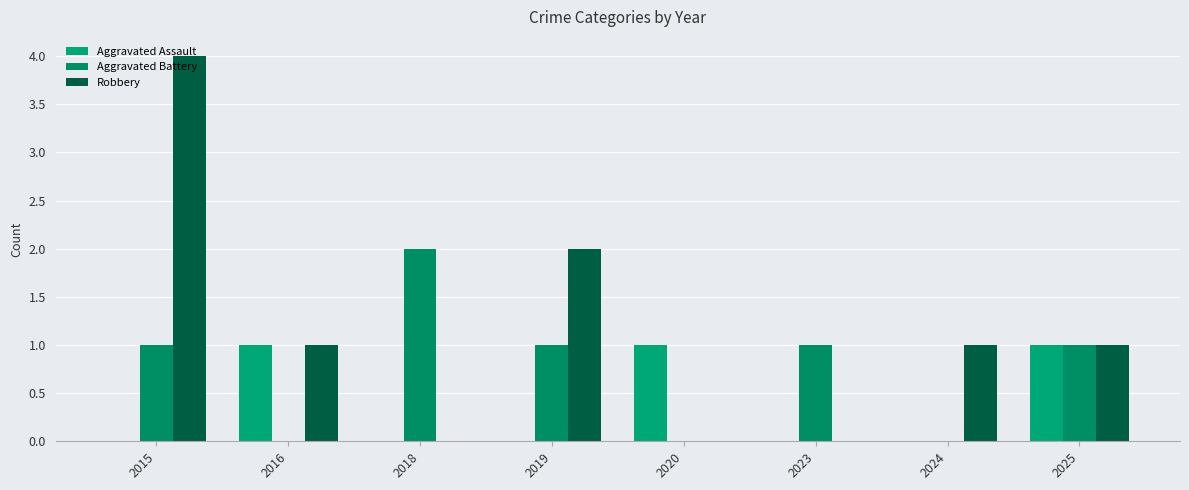

Count the Robbery values in the range 0 to 2.

7